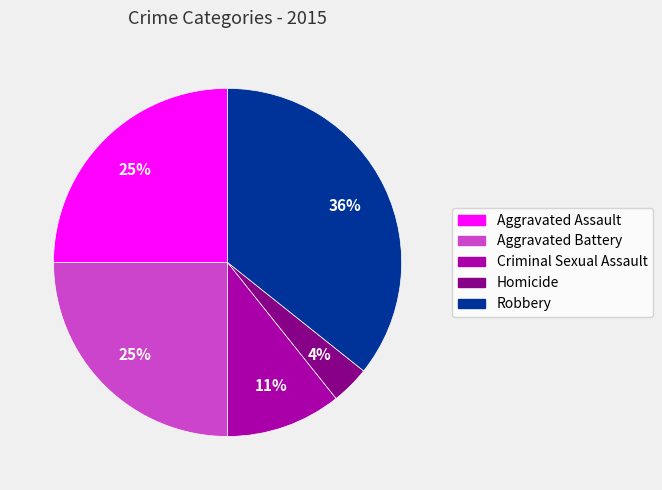

To the nearest percent, what is the difference between the largest and smallest slice percentages?

32%